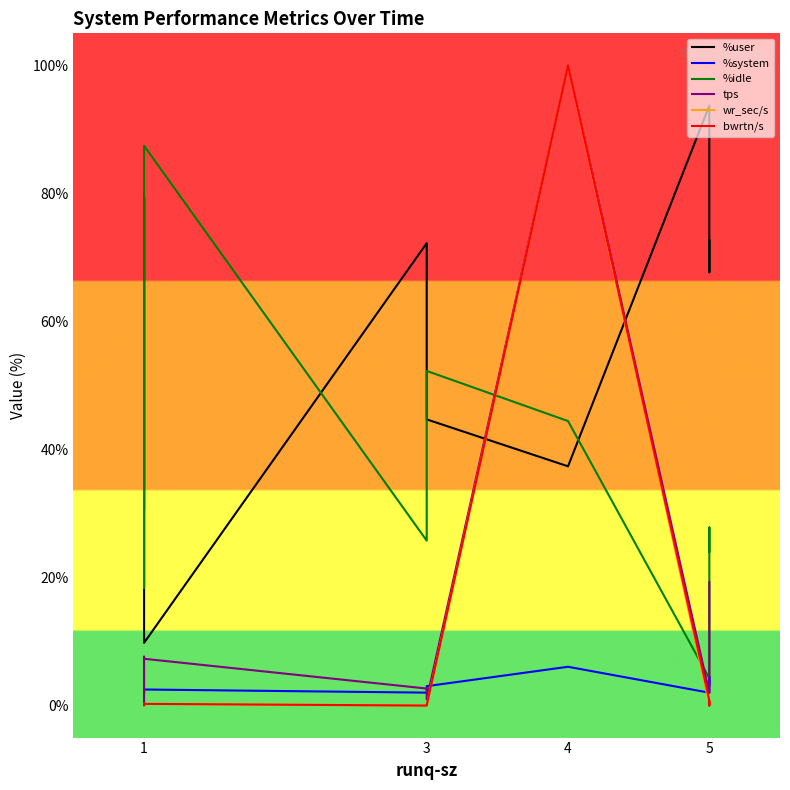

The value of %idle at 1 is 150.5. True or false?

False